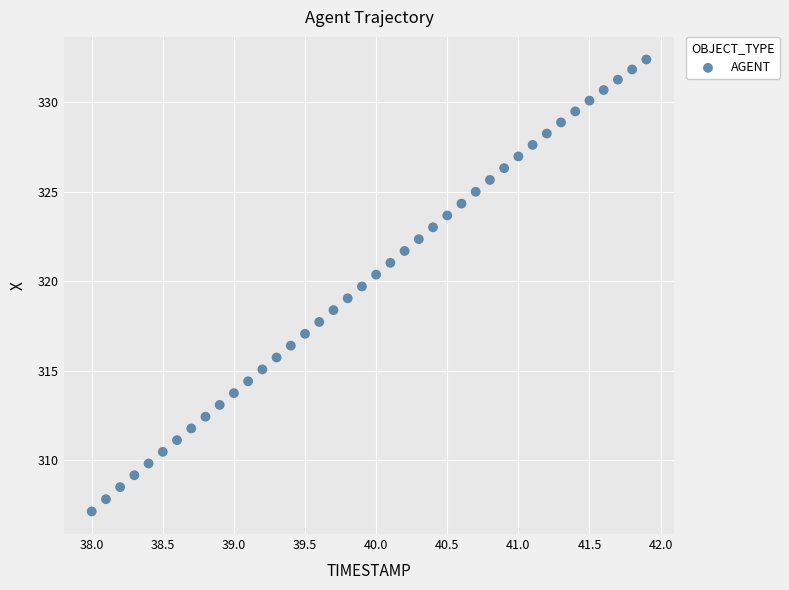

What is the range of X values (max minus min)?

3.9